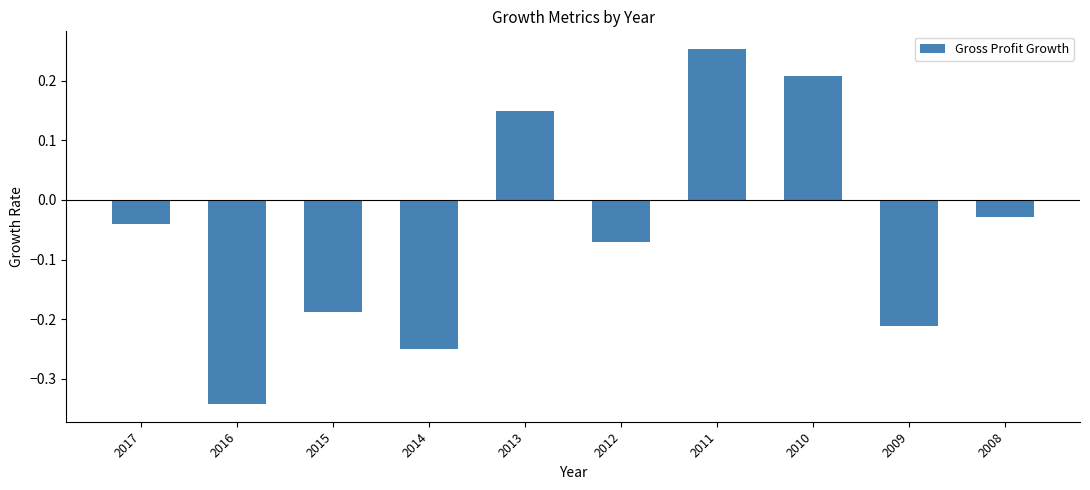

What is the change in value from 2016 to 2011?

+0.6